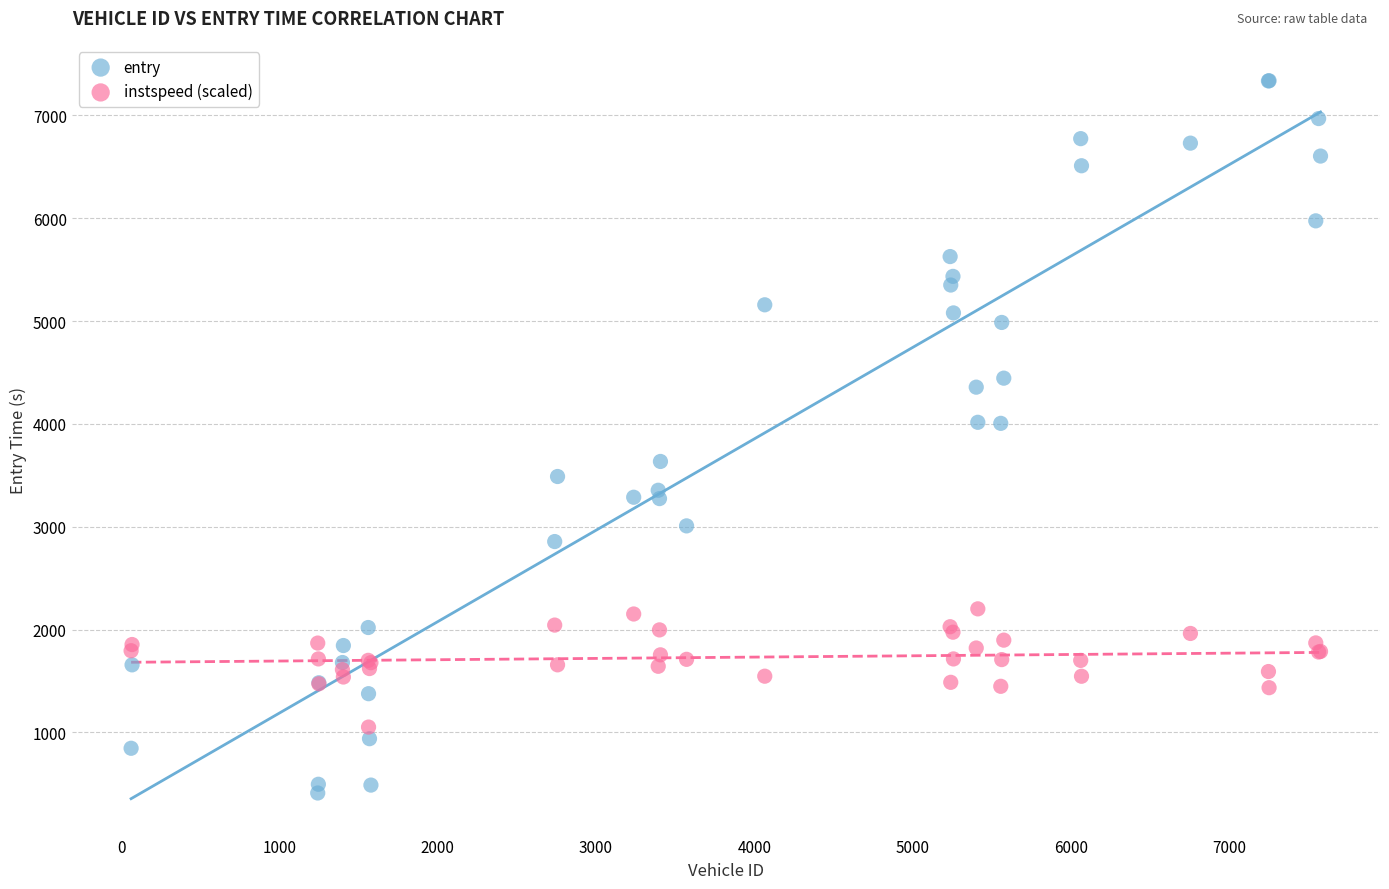

Which series contains the highest Y value?

entry